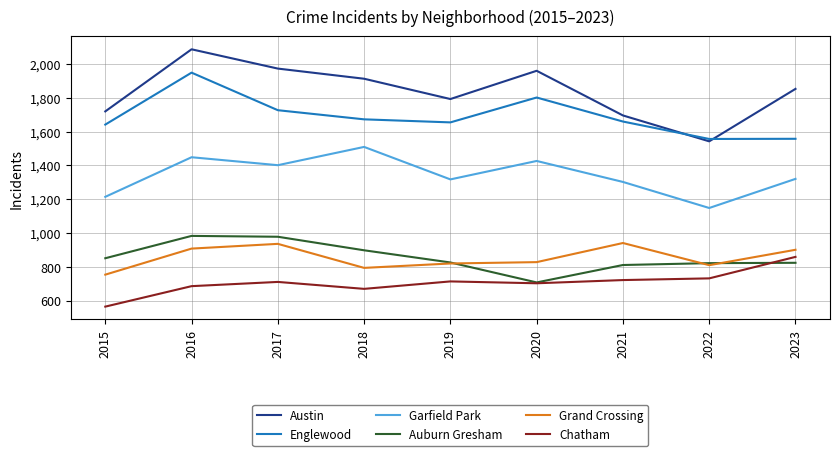

What is the difference between the highest and lowest values at 2021?

973